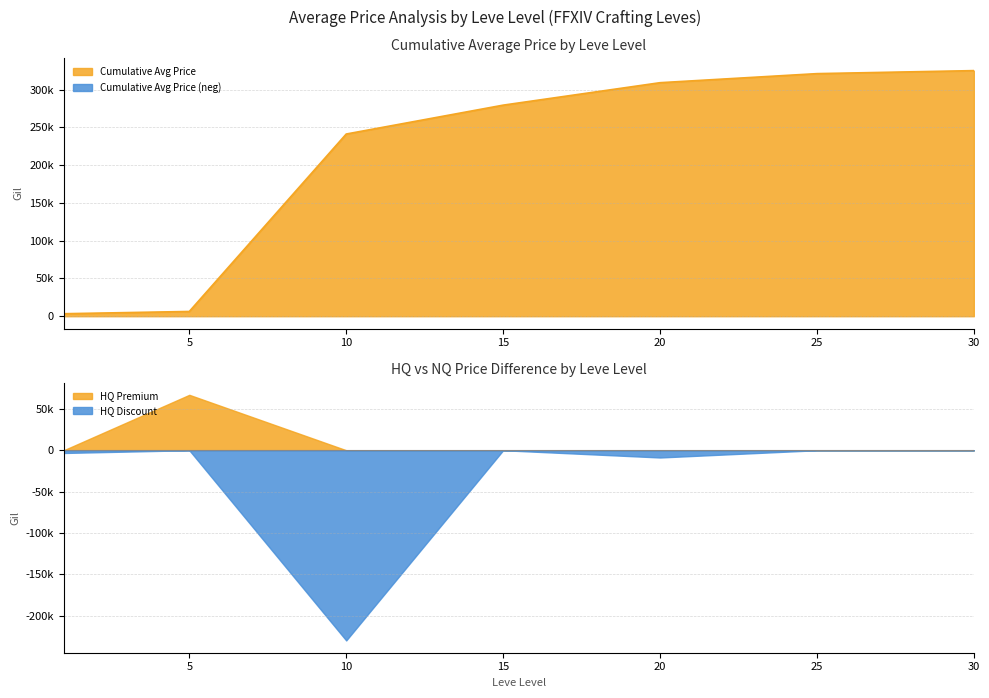

Rank the series by their maximum value, from lowest to highest.

currentAveragePriceHQ, currentAveragePrice